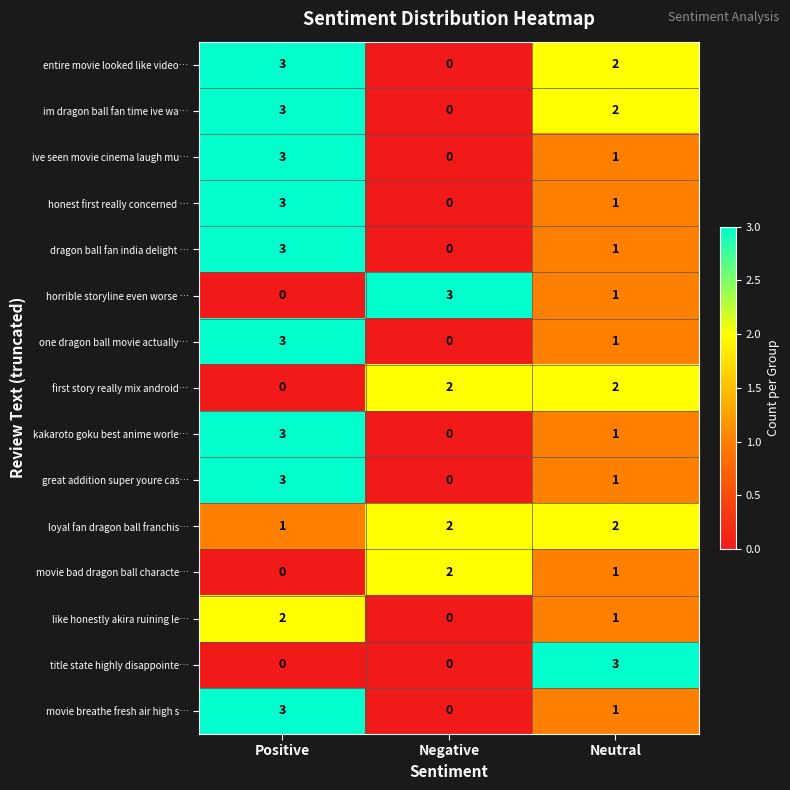

Count the one dragon ball movie actually… values in the range 0 to 3.

3